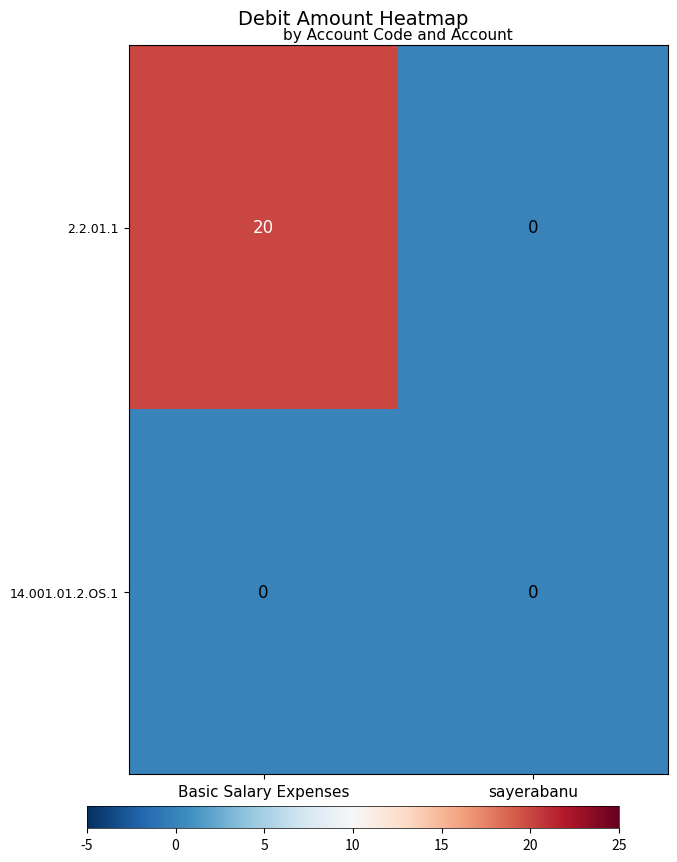

At which category is the sum across all series the highest?

Basic Salary Expenses